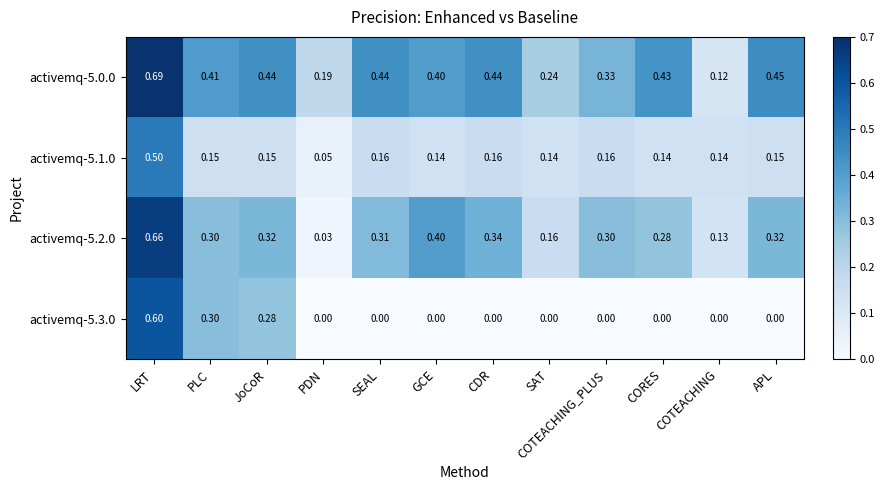

At which category is the sum across all series the highest?

LRT